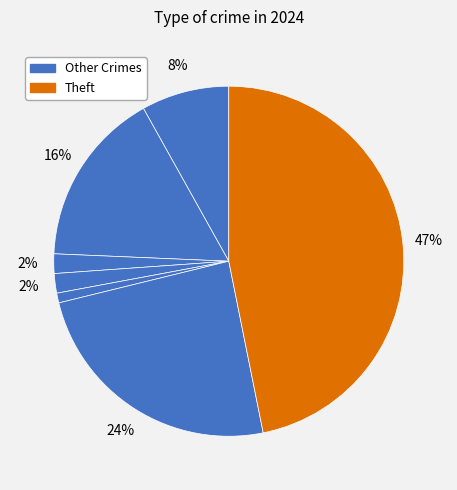

Count the number of slices in the pie.

7